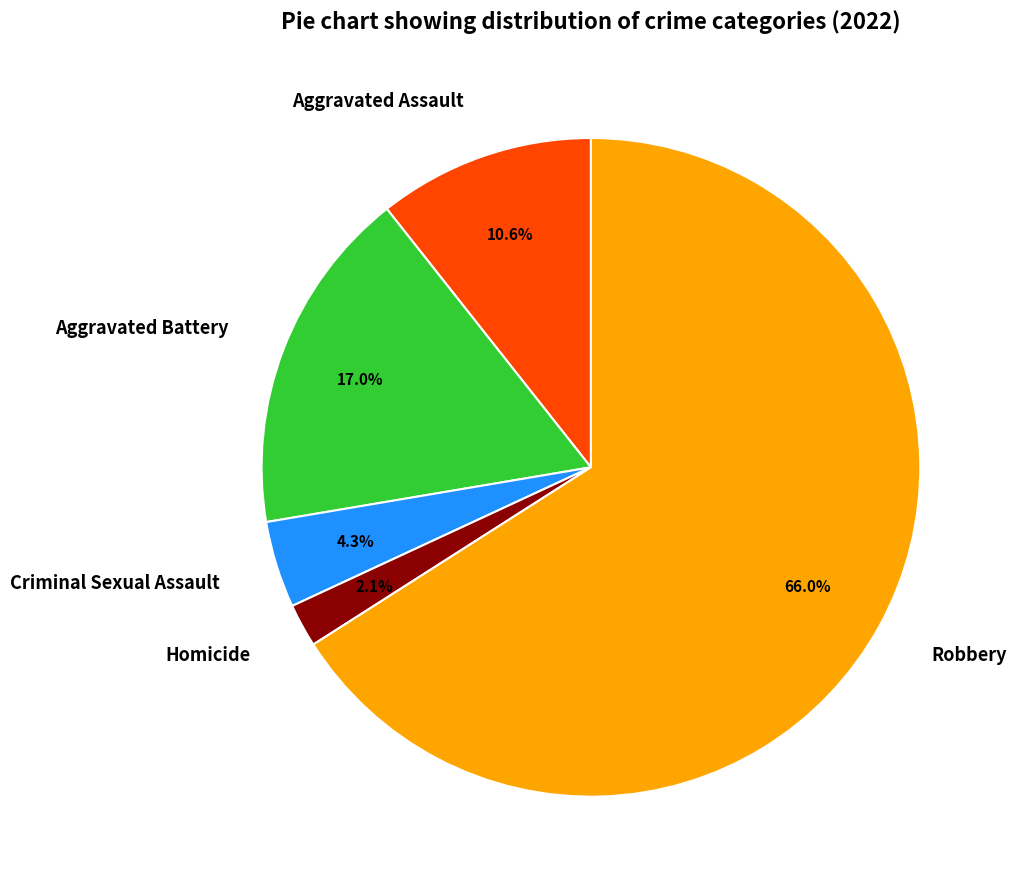

How many slices are in this pie chart?

5